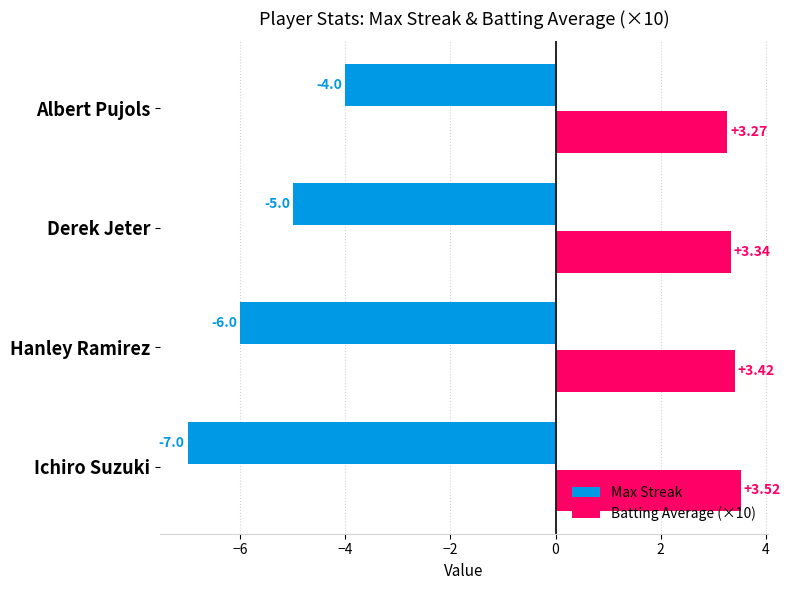

Is the value of Max Streak at Ichiro Suzuki greater than the value of Batting Average (×10) at Ichiro Suzuki?

No